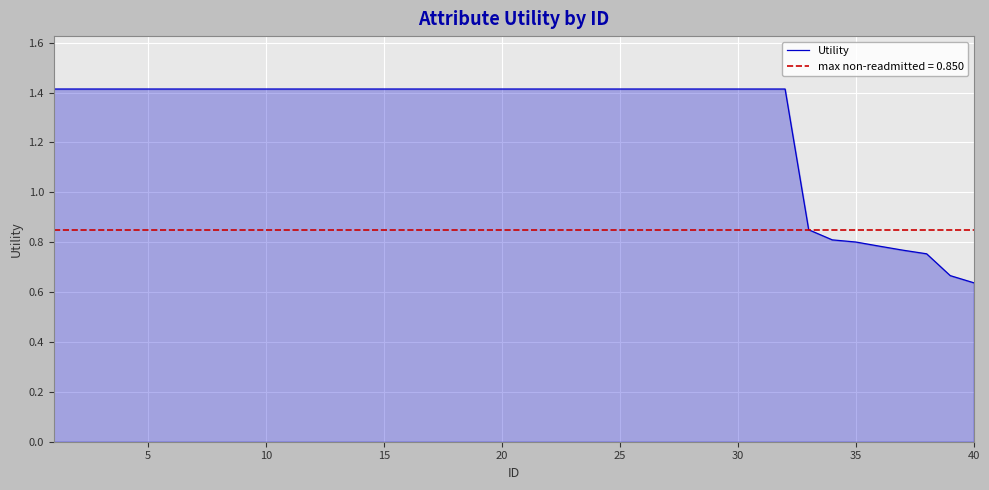

What is the highest value of the Utility series?

1.4